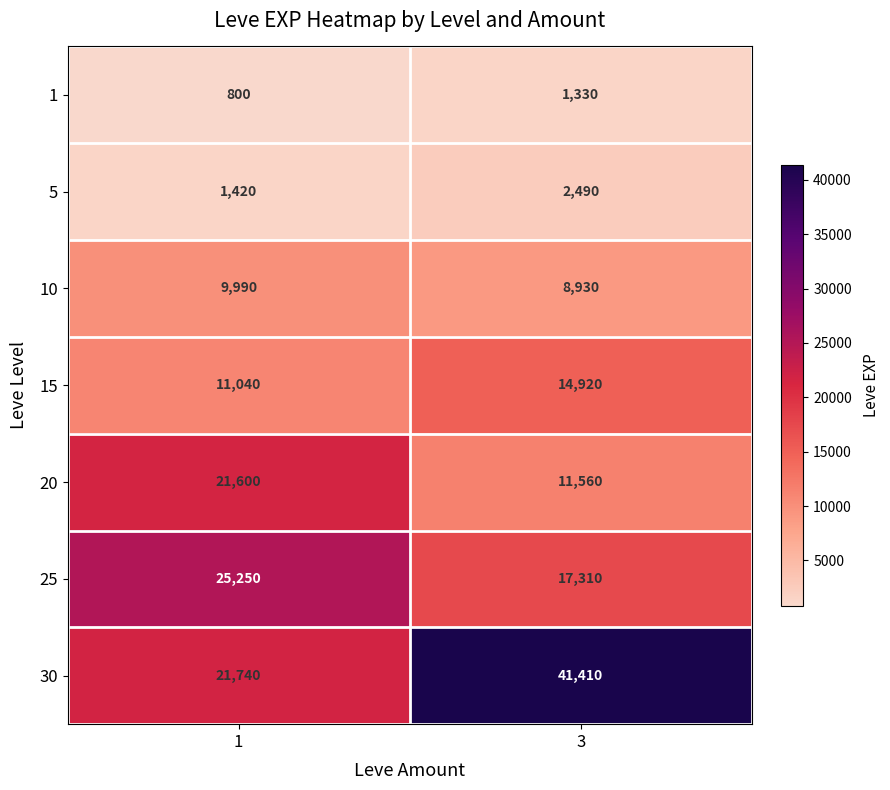

At how many categories does at least one series exceed 24798?

2